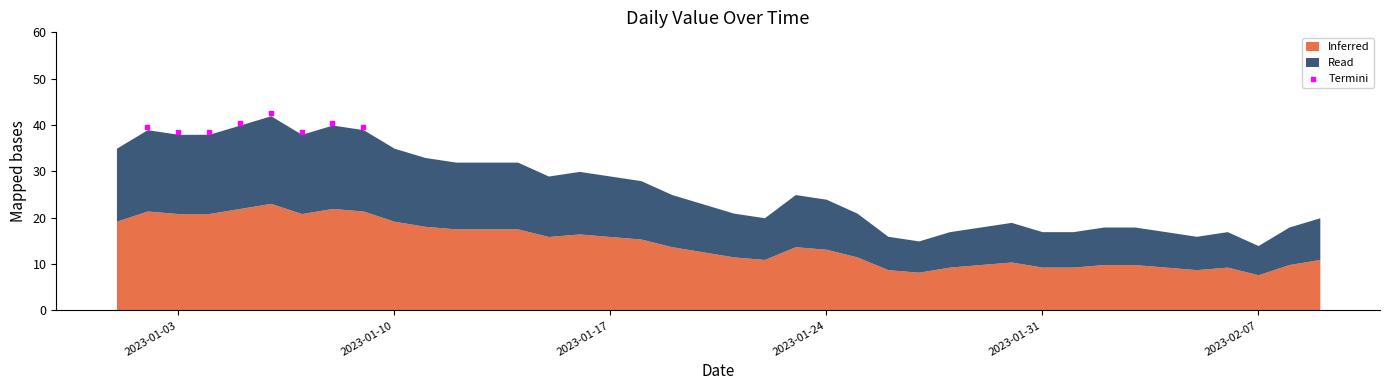

What is the range of X values (max minus min)?

7.0